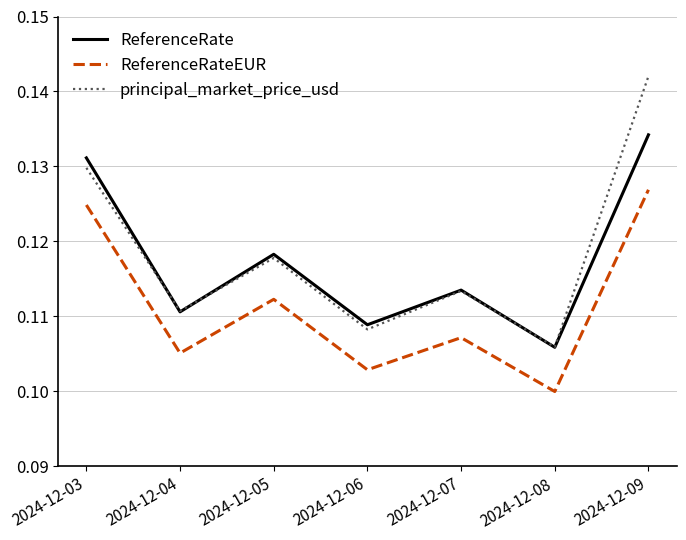

Does the chart have visible grid lines?

Yes